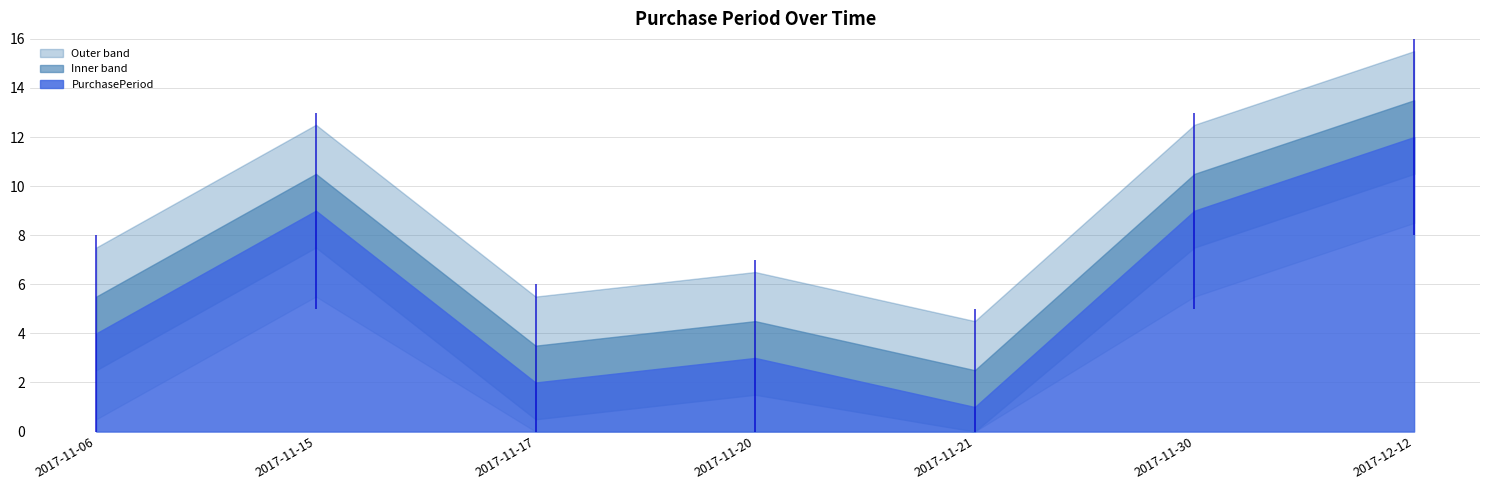

Rank the categories by value from highest to lowest.

2017-12-12, 2017-11-15, 2017-11-30, 2017-11-06, 2017-11-20, 2017-11-17, 2017-11-21